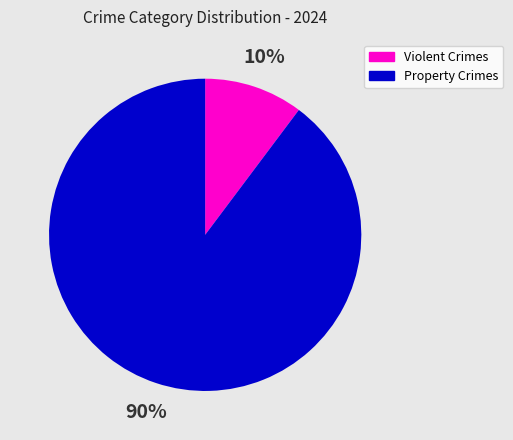

How many segments does this pie chart have?

2